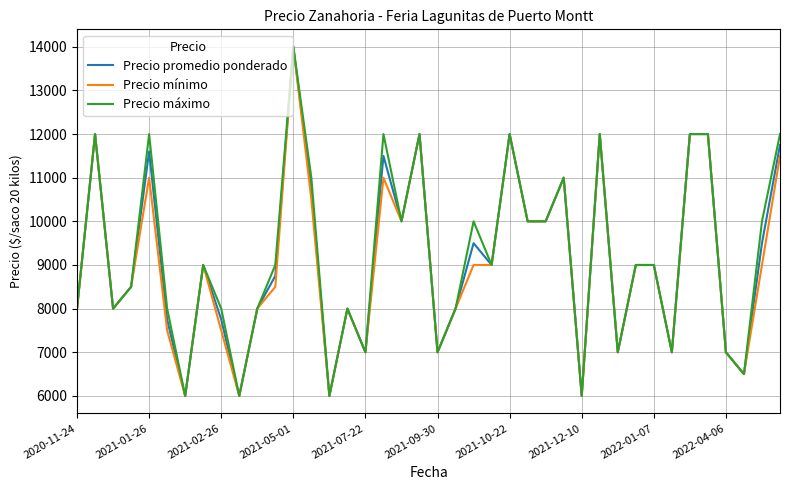

Which series has the largest total across all categories?

Precio máximo